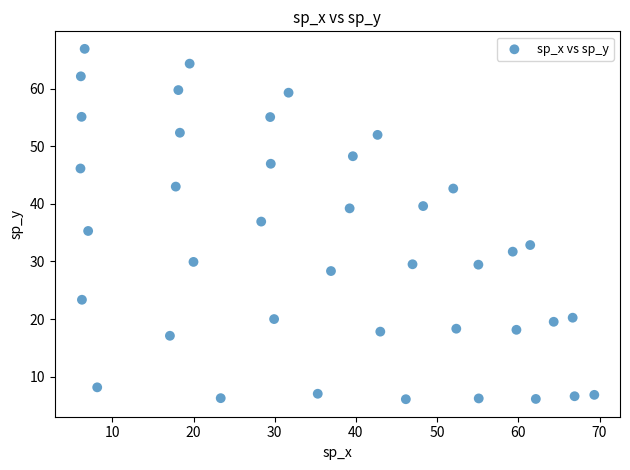

What is the range of Y values (max minus min)?

60.9